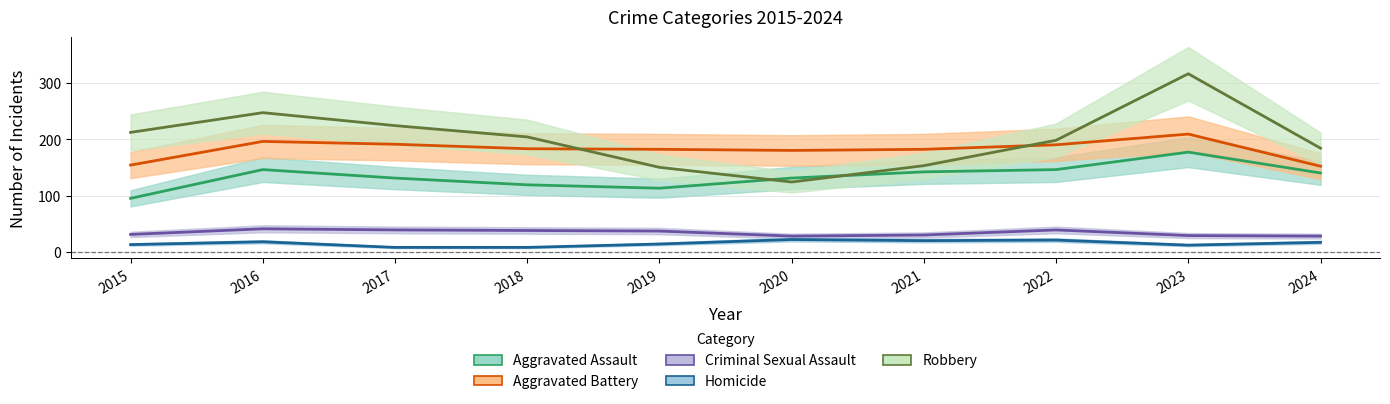

Where does the Aggravated Assault series first go above 140?

2016